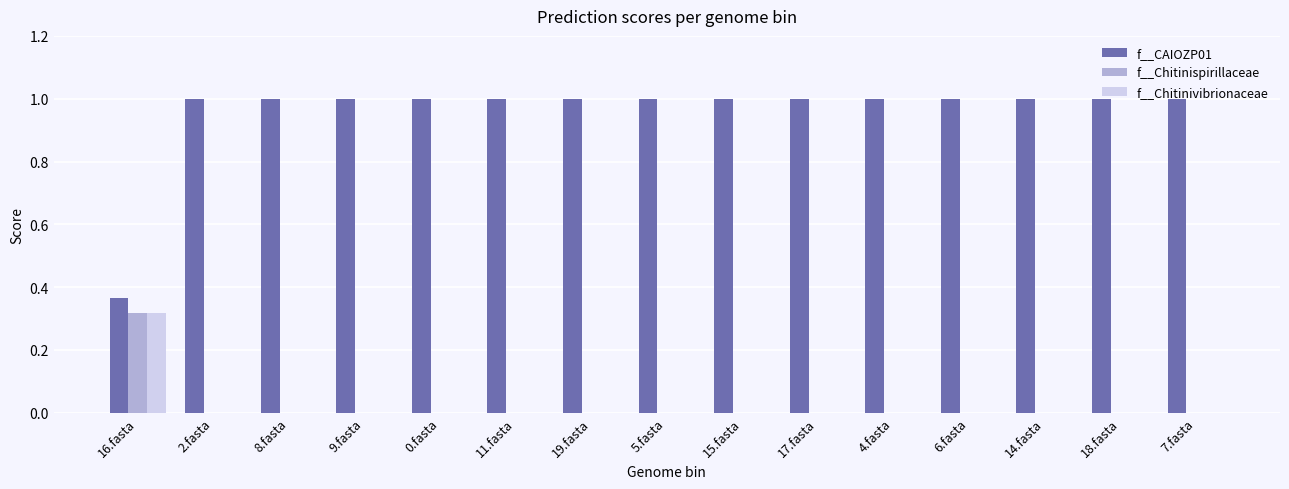

What is the greatest value displayed?

1.0